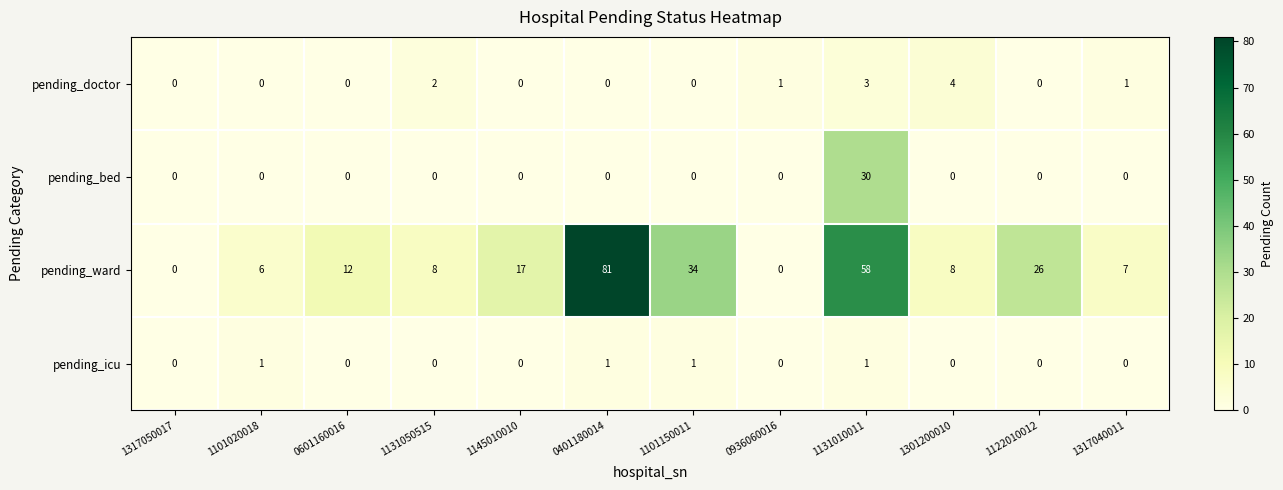

What is the difference between the highest and lowest values at 0401180014?

81